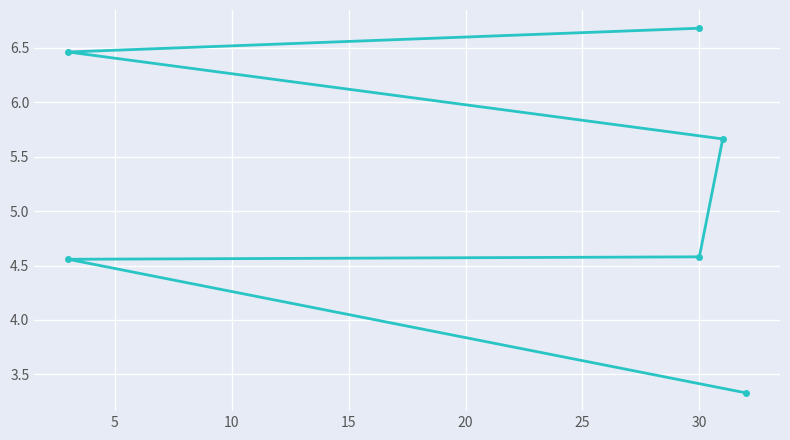

What is the sum of the values at 5 and 25?

11.2